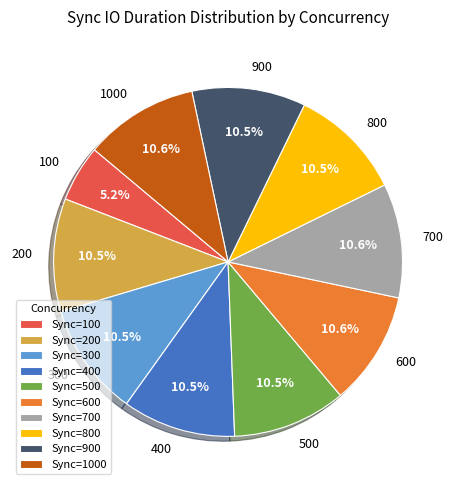

Which category has the smallest portion of the pie?

100